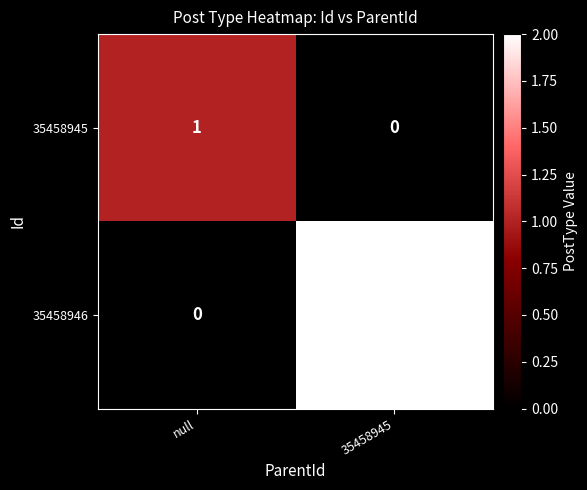

True or false: 35458946 has a value of -1 at null.

False